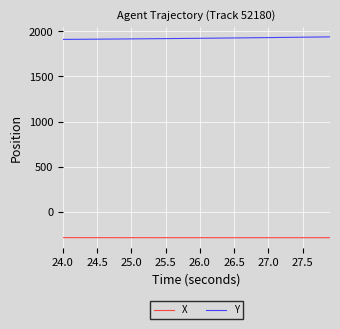

What is the difference between the second highest and minimum values in the X series?

0.7